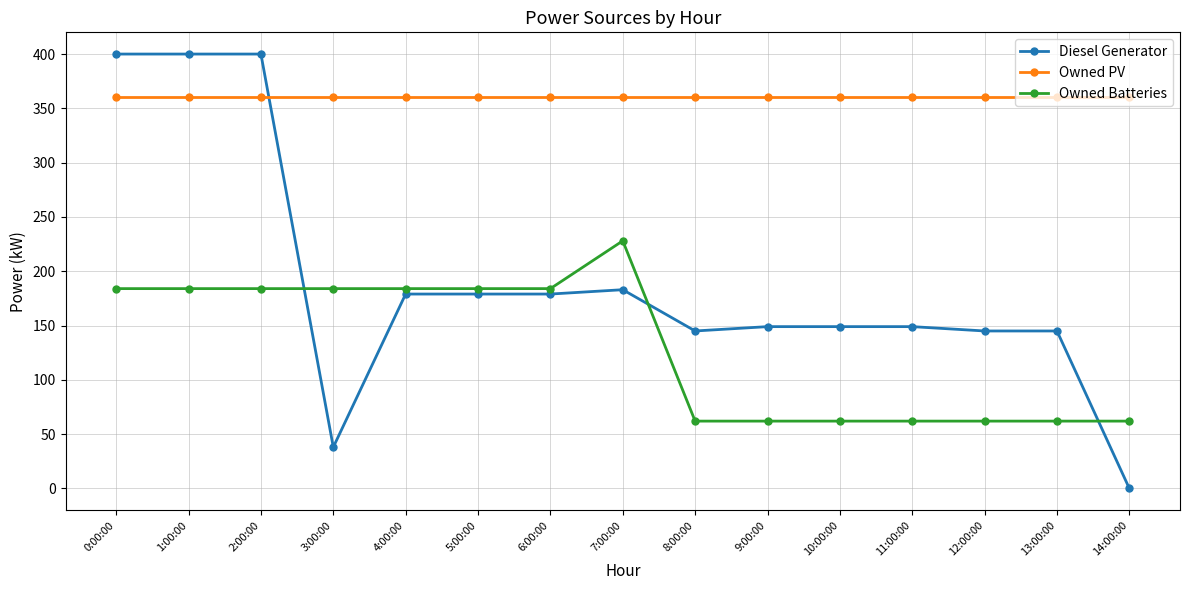

List the series in order of their overall mean, lowest first.

Owned Batteries, Diesel Generator, Owned PV